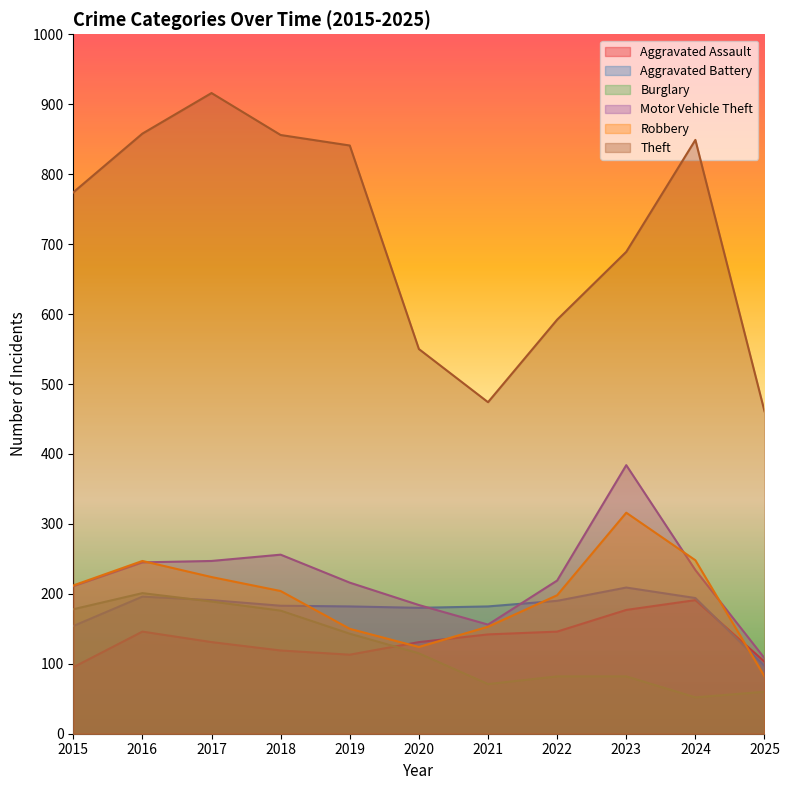

How many lines are shown in the chart?

6